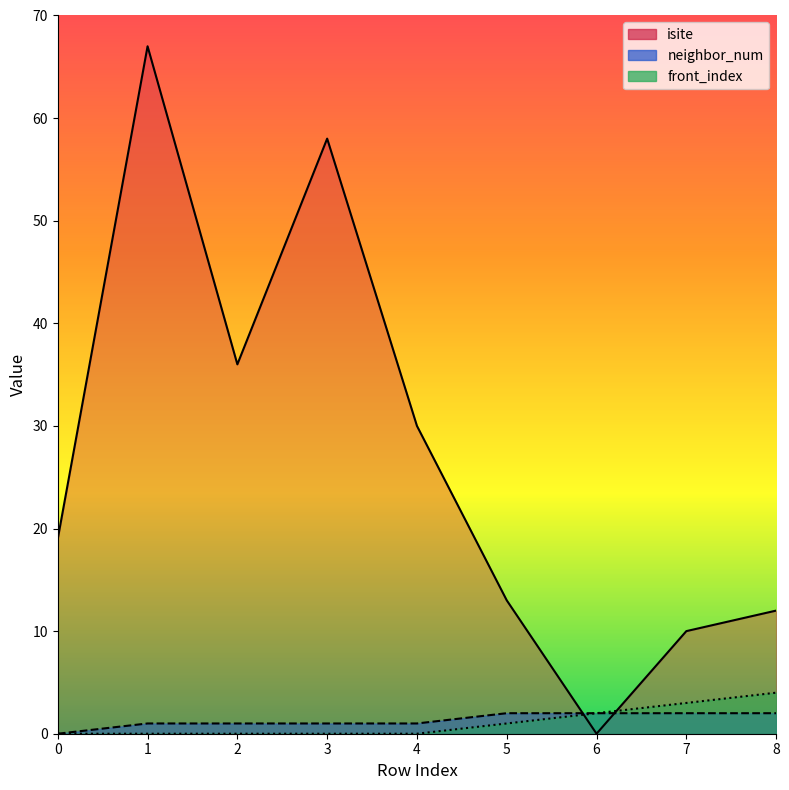

What is the average value of the neighbor_num series?

1